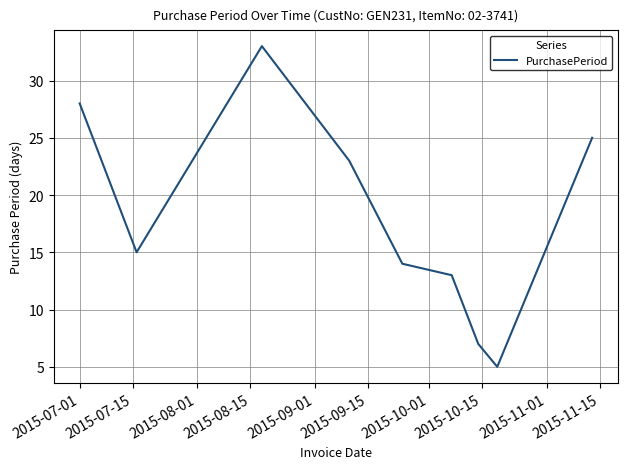

What is the maximum value shown in the chart?

33